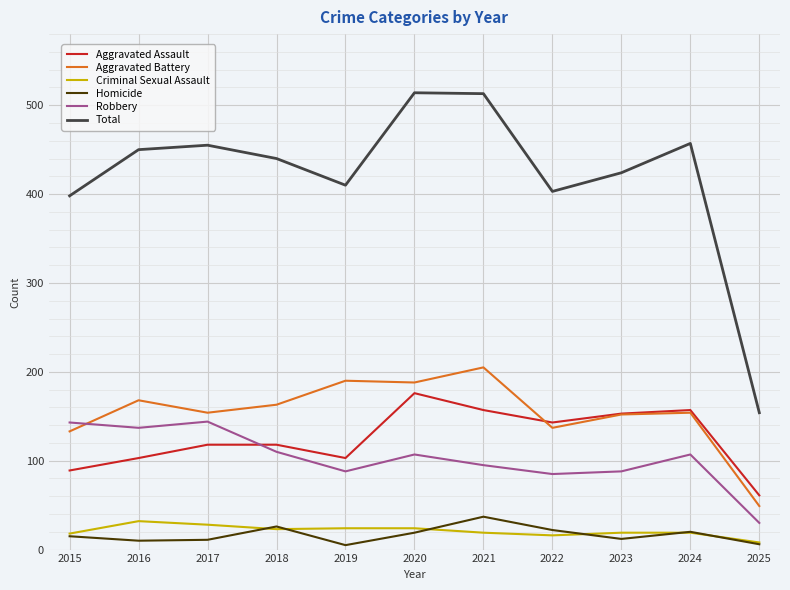

True or false: Criminal Sexual Assault and Robbery intersect in this chart.

False